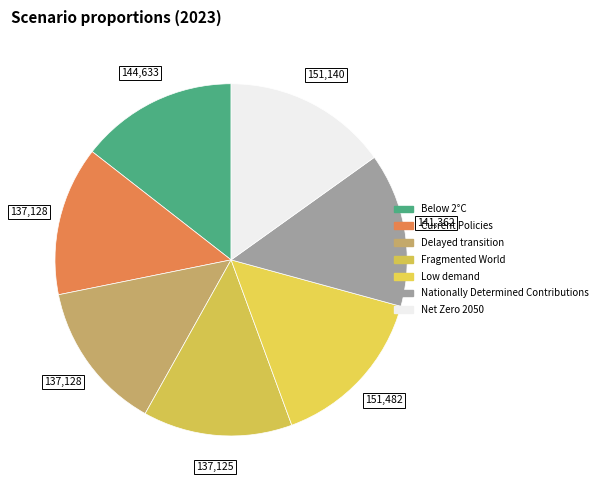

How many slices are in this pie chart?

7